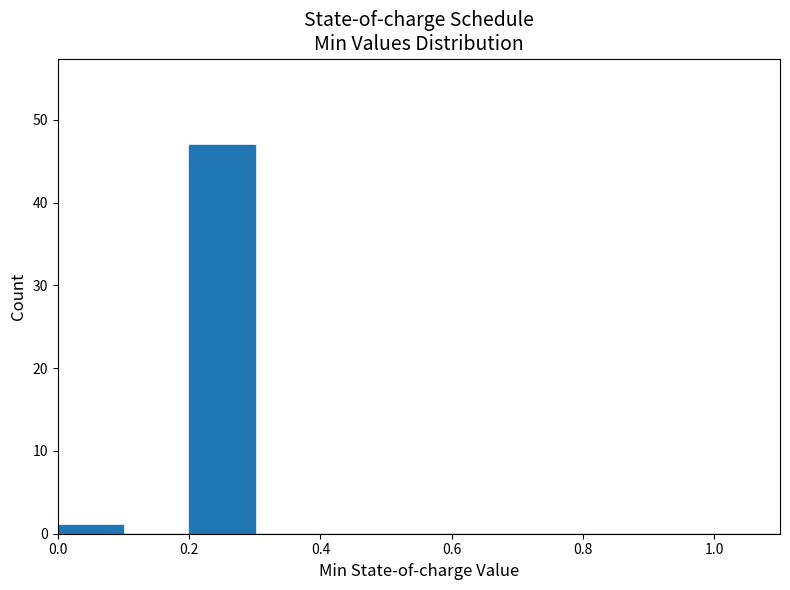

Over which range of the x-axis is the bar tallest?

0.2 to 0.3